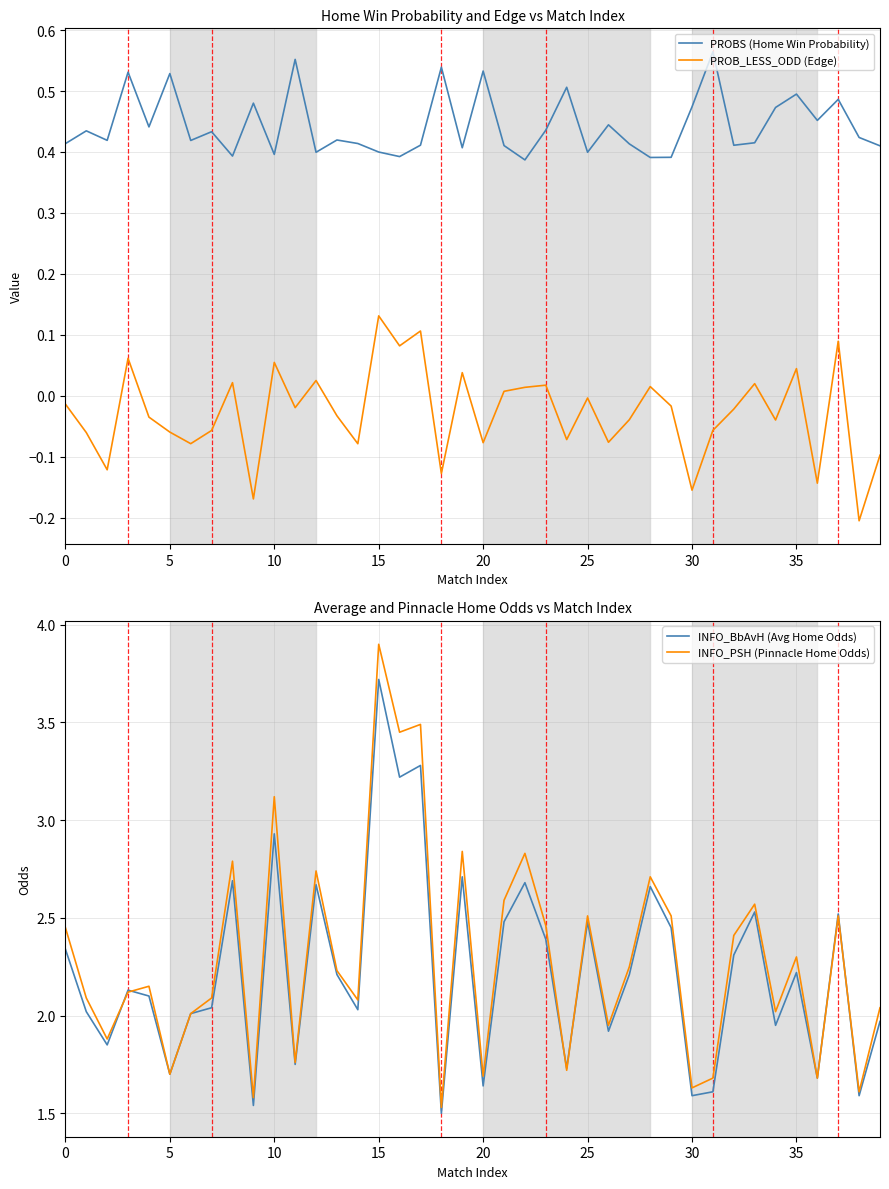

What is the spread (max minus min) of values at 19?

2.8